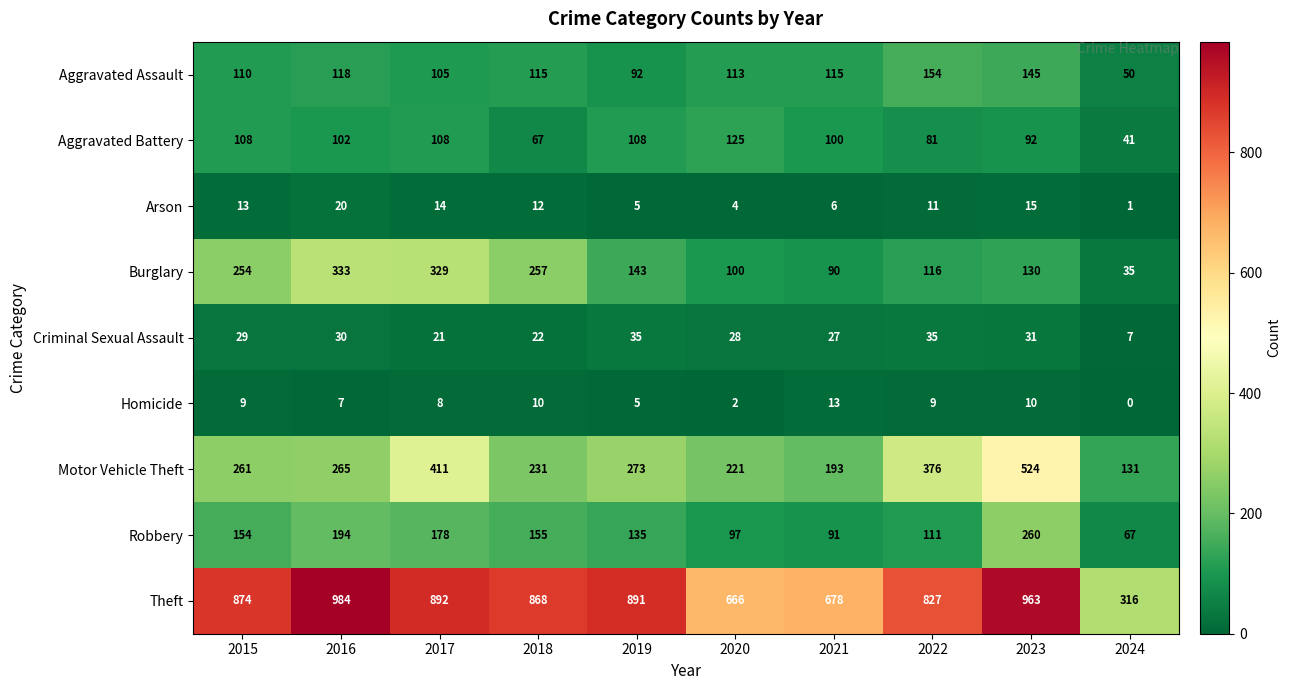

What is the greatest value displayed?

984